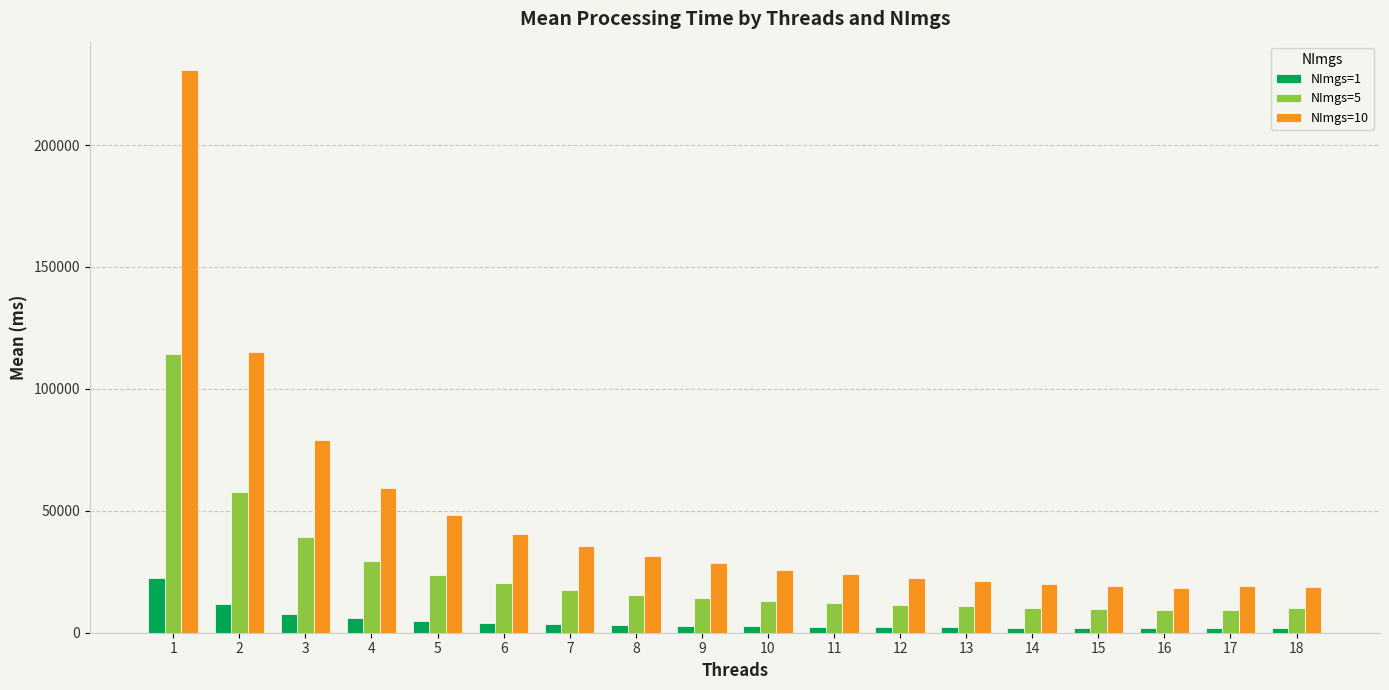

What is the value of the NImgs=1 bar at the 2nd from the left?

11714.2